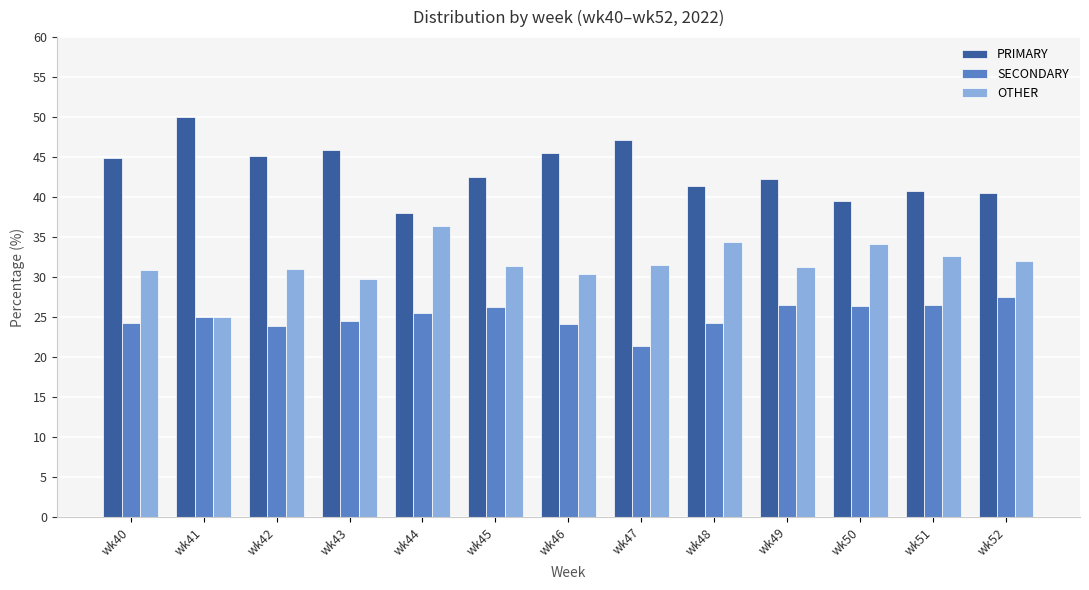

List the series in order of their overall mean, lowest first.

SECONDARY, OTHER, PRIMARY